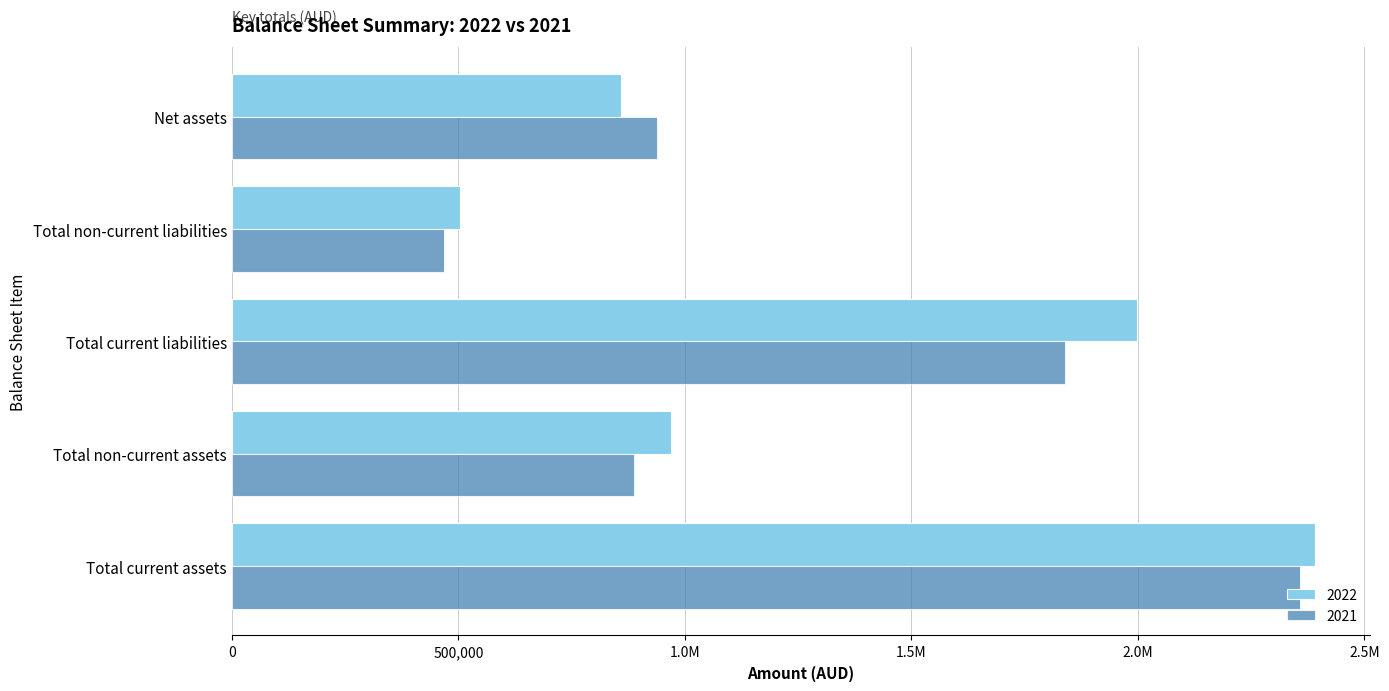

What is the value of the 2021 bar at the 1st from the left?

2357126